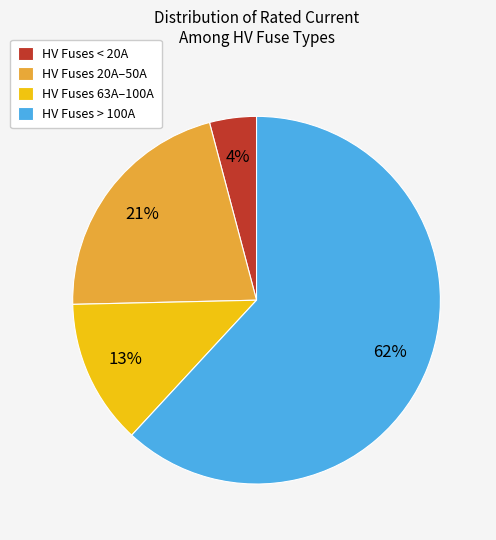

What is the smallest slice in the pie chart?

HV Fuses < 20A